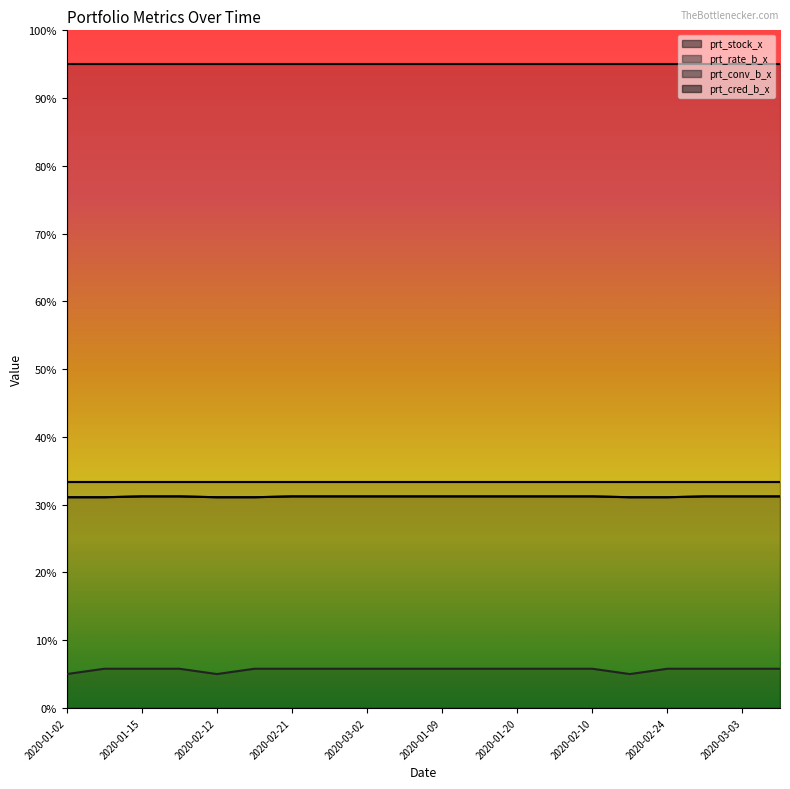

At how many categories does at least one series exceed 32?

20